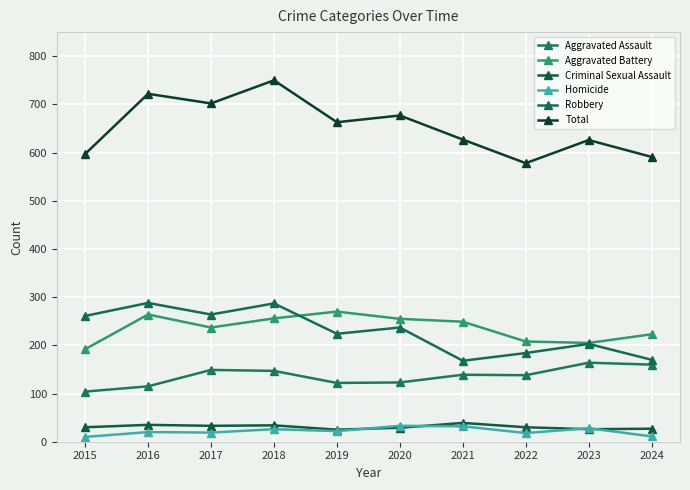

How many data points does each series have?

10